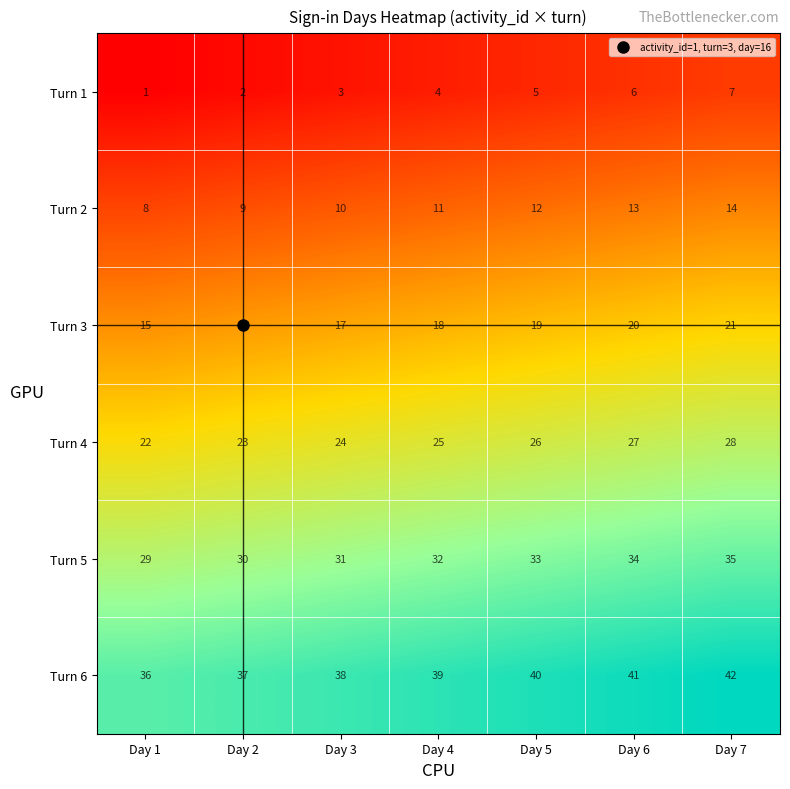

At which label is Turn 2 closest to 11?

Day 4